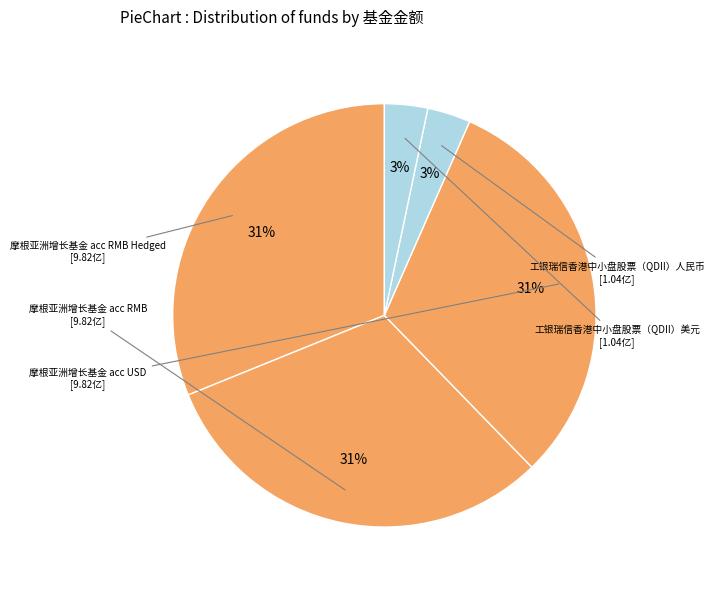

What is the ratio of the value at 摩根亚洲增长基金 acc USD to the value at 摩根亚洲增长基金 acc RMB Hedged?

1.0